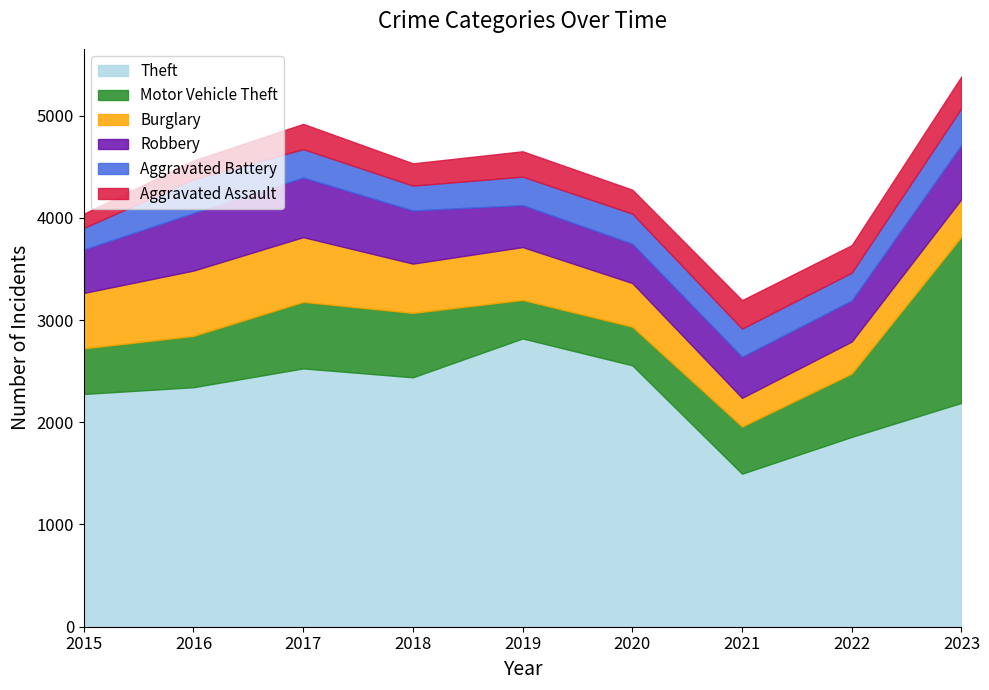

What is the value of the Aggravated Assault point at the 1st from the left?

139